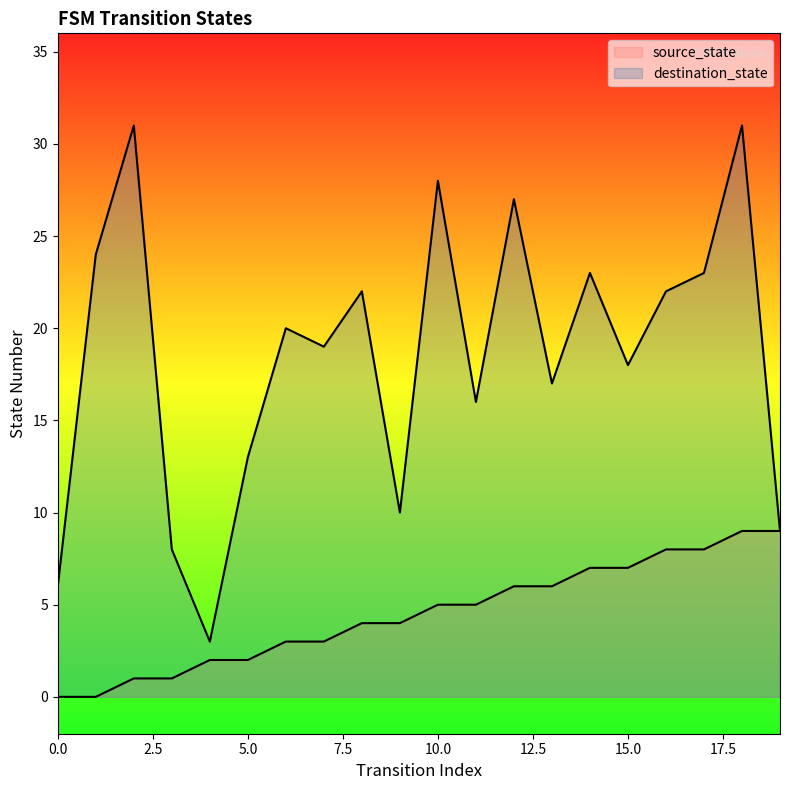

What is the value of the source_state point at the 18th from the left?

8